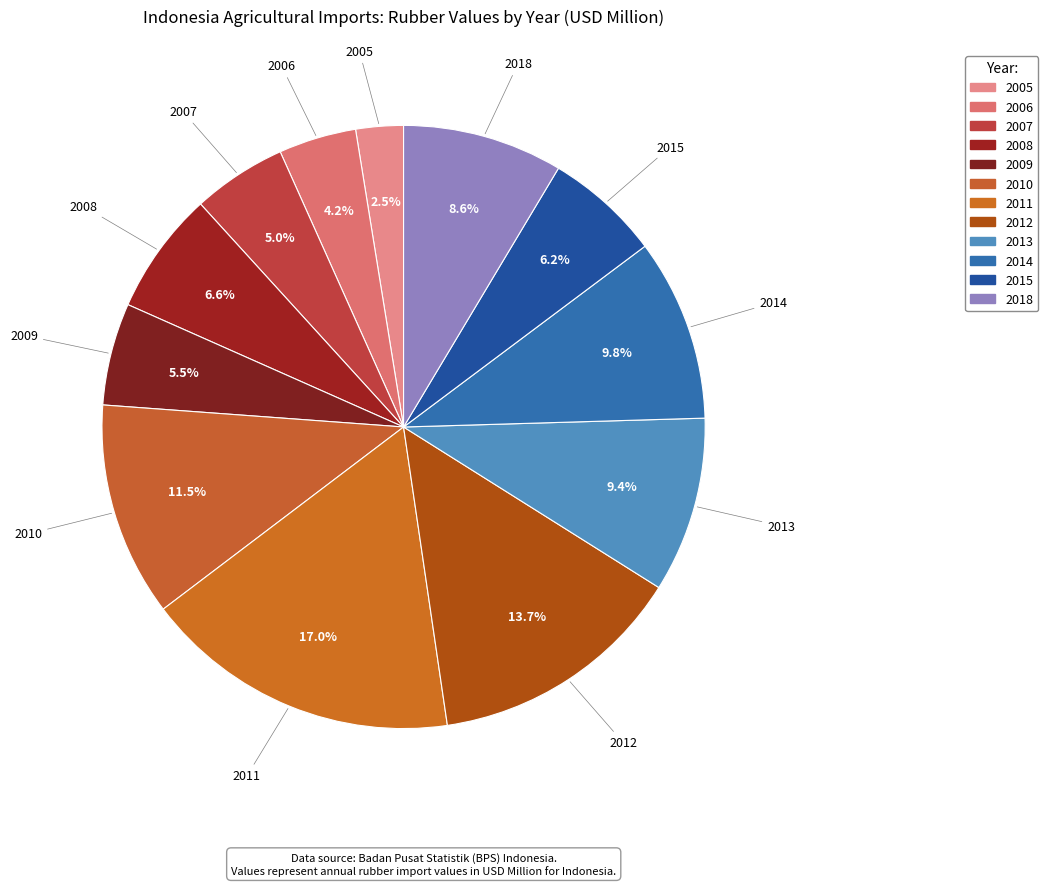

Count the number of slices in the pie.

12